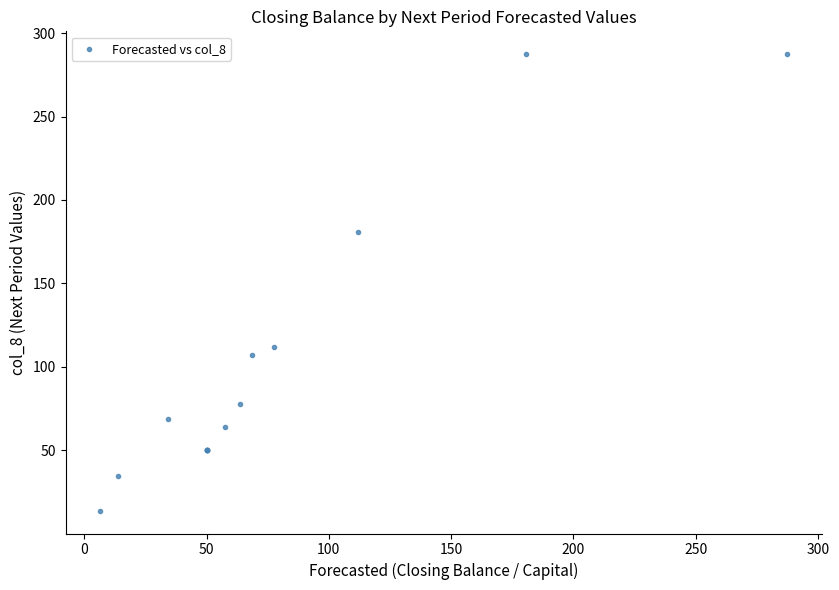

What Y value in the scatter plot is closest to 150?

180.5